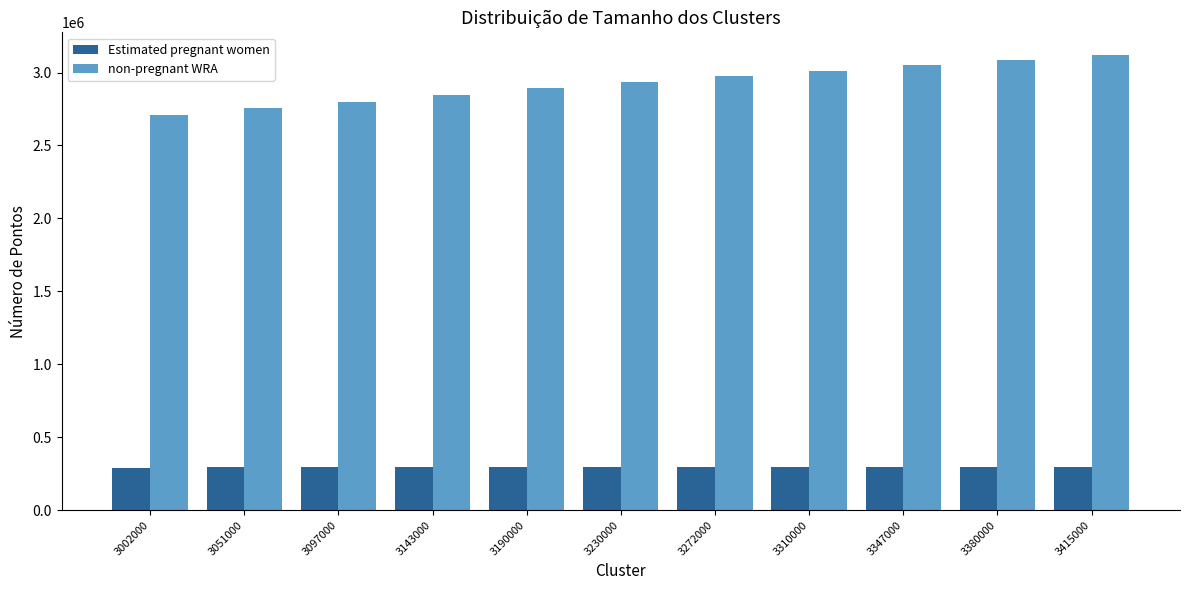

Does the chart contain stacked bars?

No